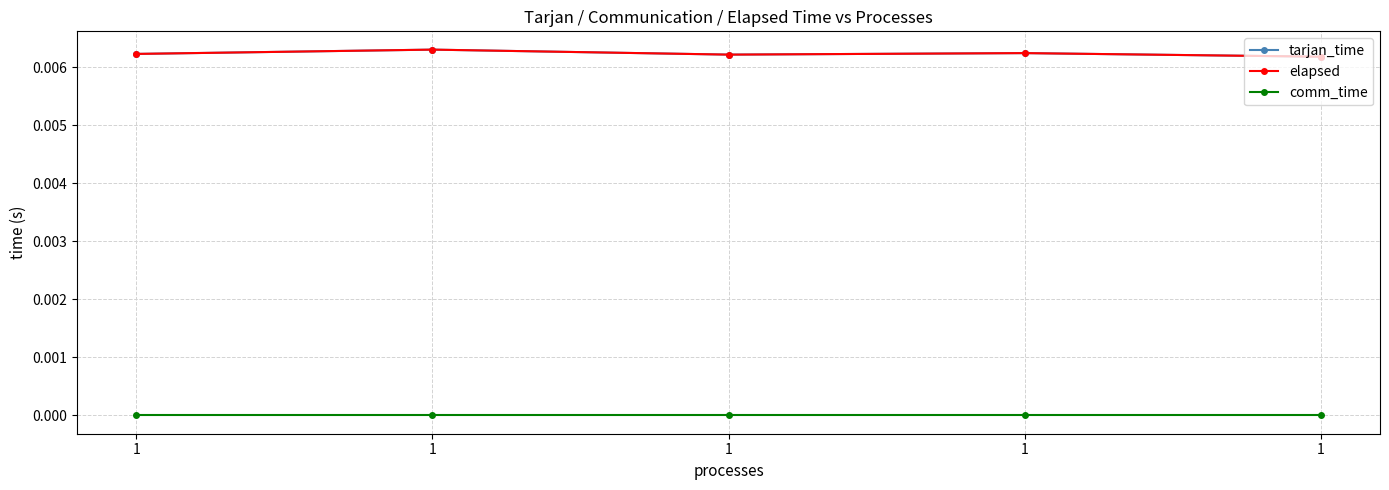

Rank the categories by elapsed value from highest to lowest.

1, 1, 1, 1, 1